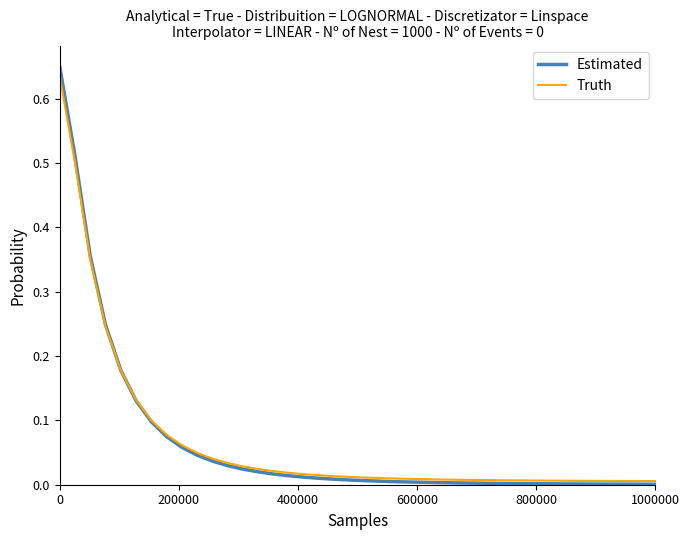

Which series has the widest spread of values?

Estimated